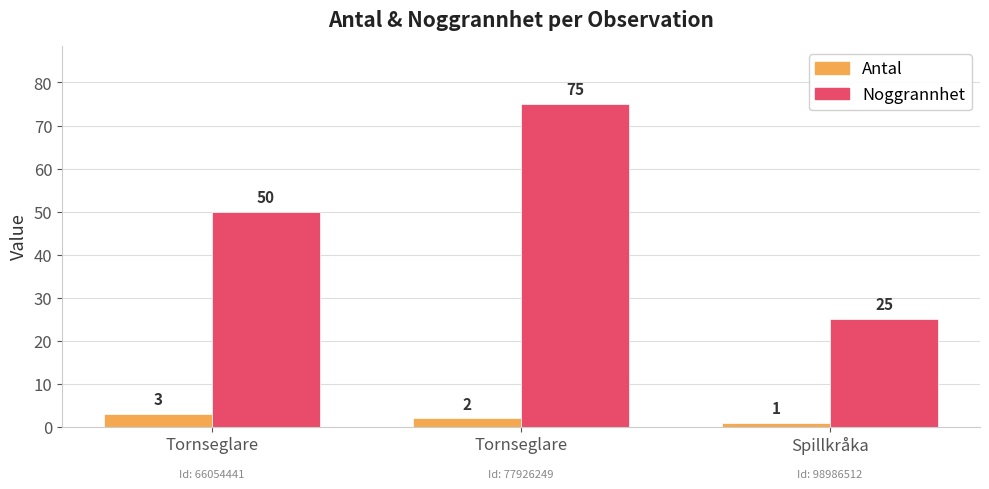

What are all the series names shown in the legend?

Antal, Noggrannhet